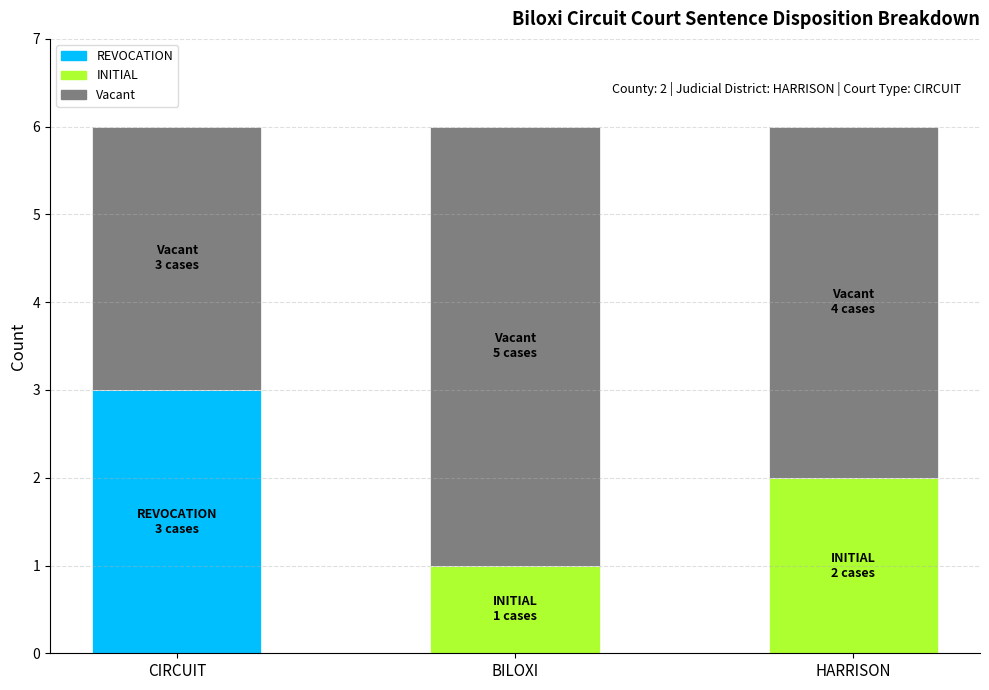

Are the bars horizontal?

No